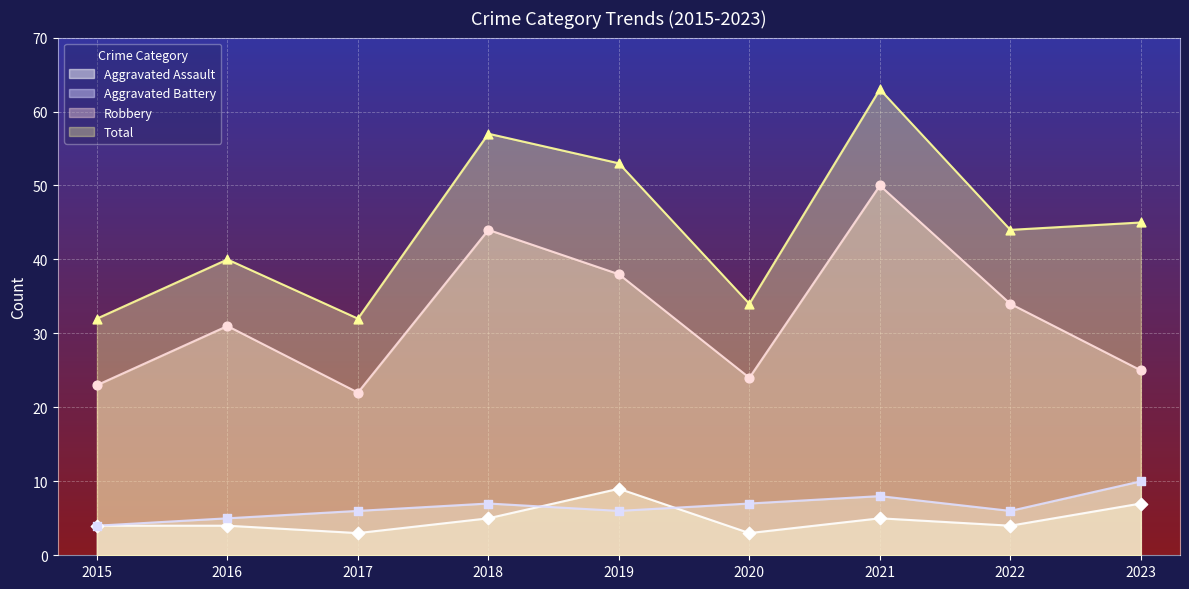

What are all the series names shown in the legend?

Aggravated Assault, Aggravated Battery, Robbery, Total